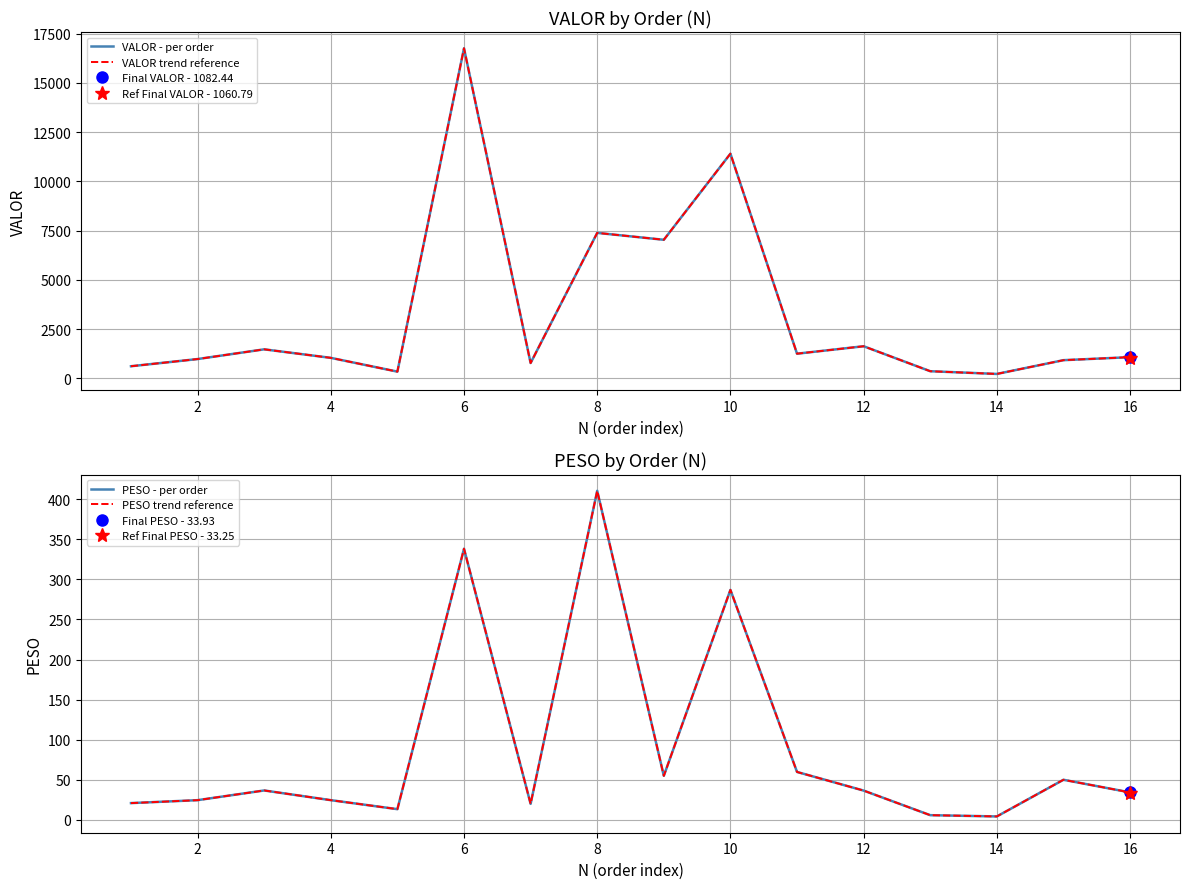

What is the difference between the second highest and minimum values in the VALOR - per order series?

11174.3